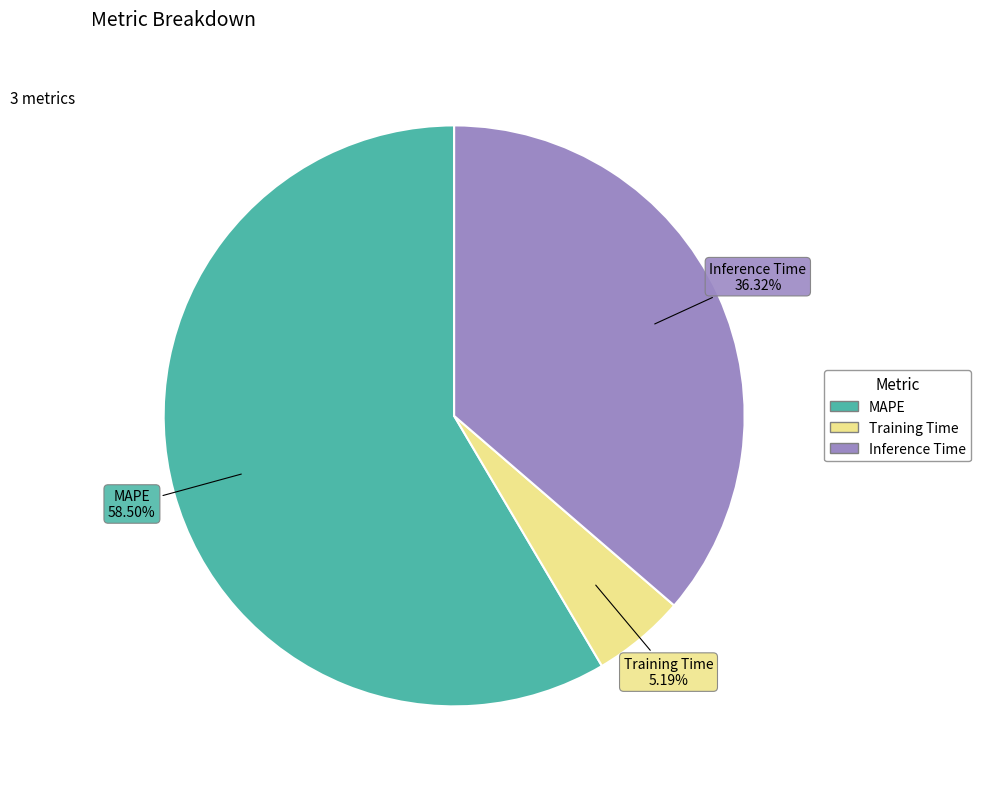

Which category accounts for the majority?

MAPE